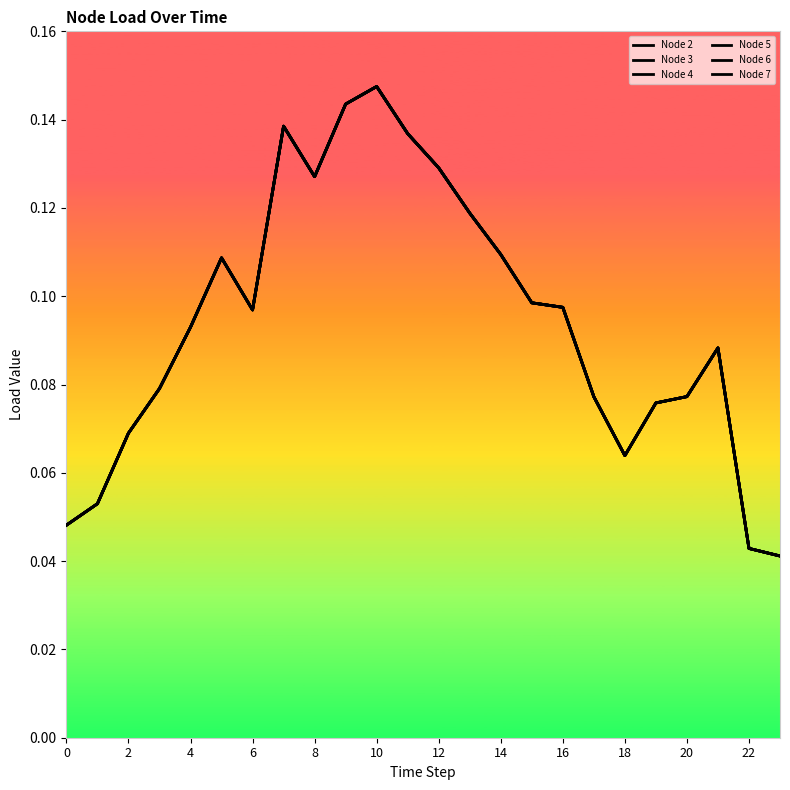

True or false: Node 4 and Node 2 cross at least once.

False